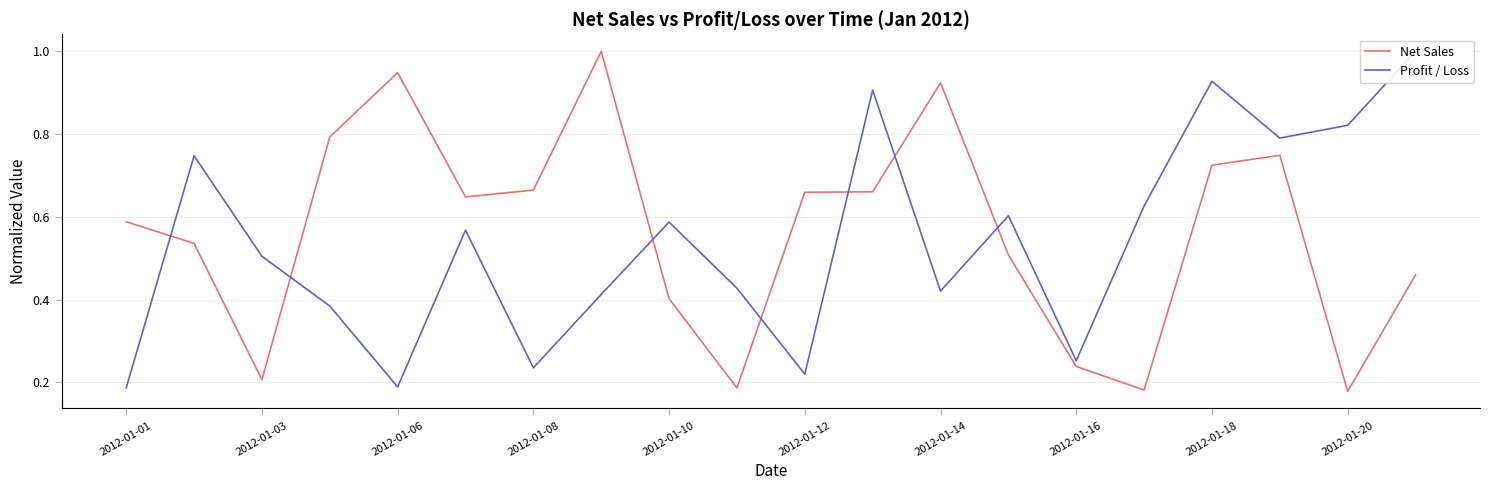

At which label is Profit / Loss closest to 0?

2012-01-01